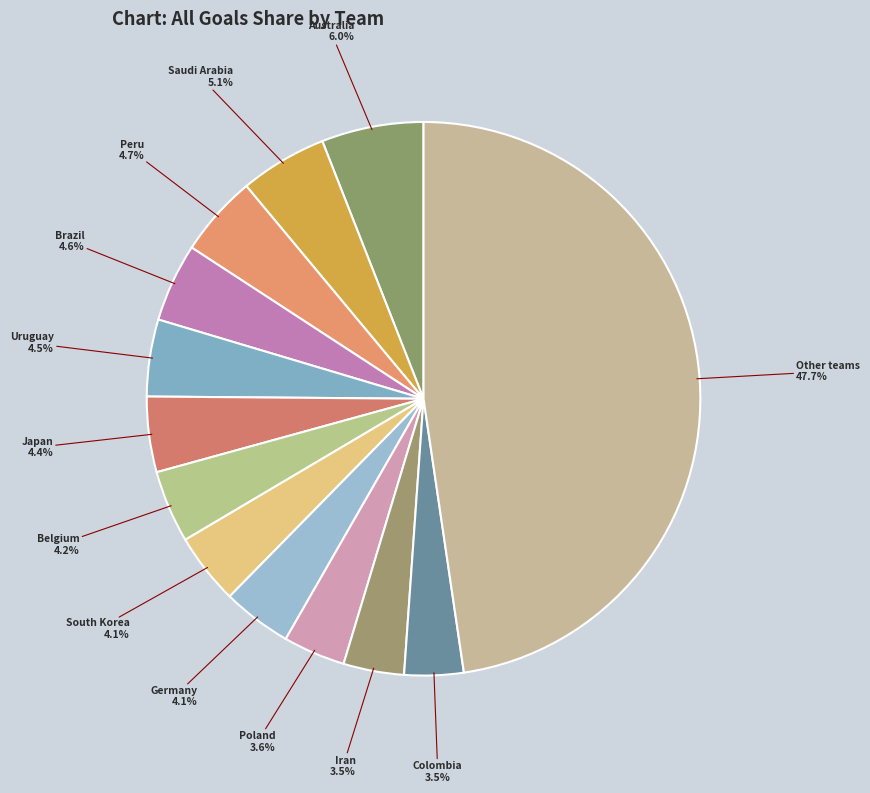

How many slices are in this pie chart?

13